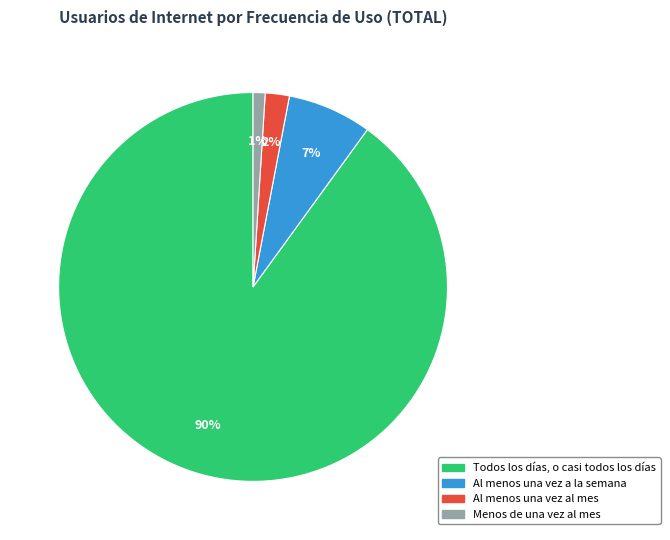

Is the sum of Al menos una vez a la semana and Todos los días, o casi todos los días greater than half?

Yes